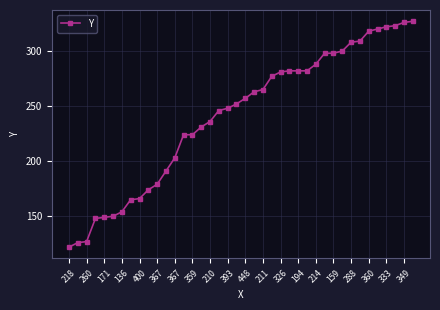

What is the value of the 20th point from the left?

252